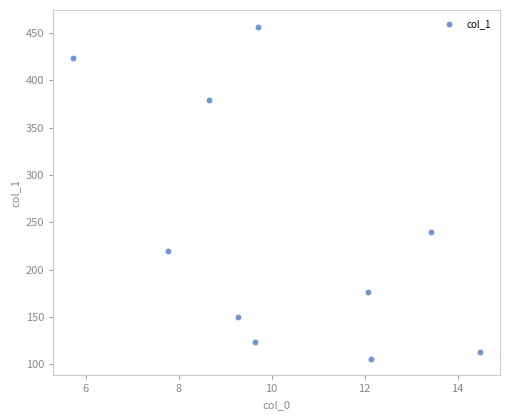

What Y value in the scatter plot is closest to 281?

239.9